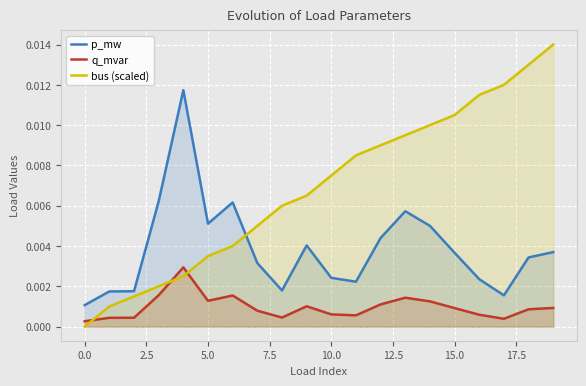

Which series has the largest total across all categories?

bus (scaled)